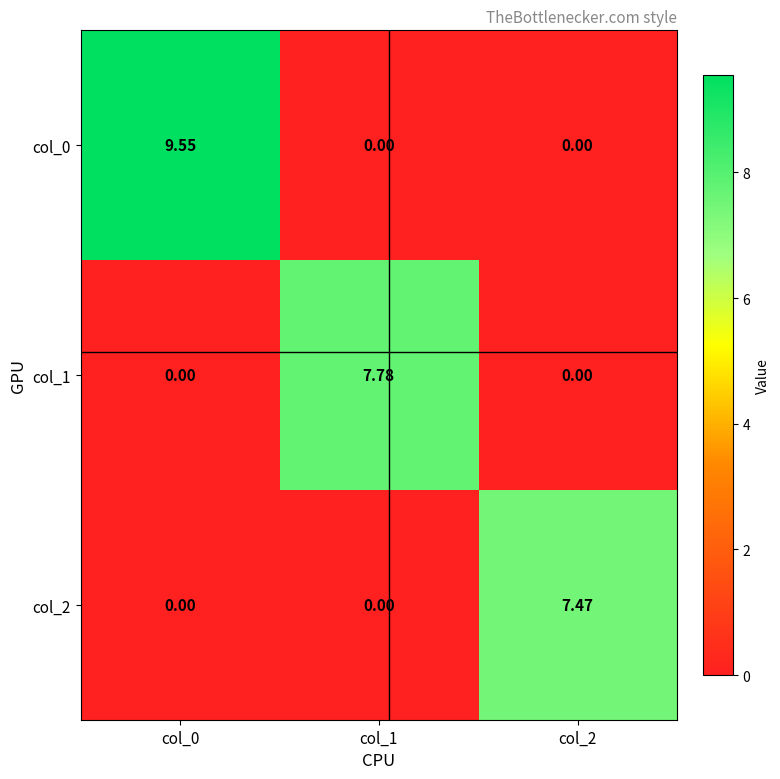

Count the number of categories in the chart.

3